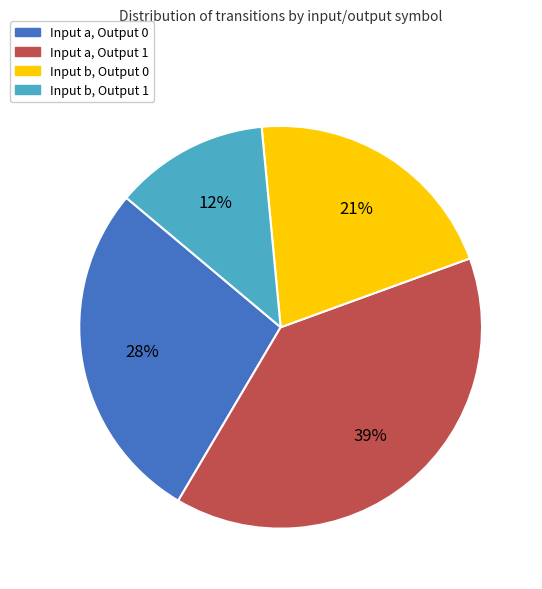

What is the ratio of the value at Input b, Output 0 to the value at Input a, Output 0?

0.8